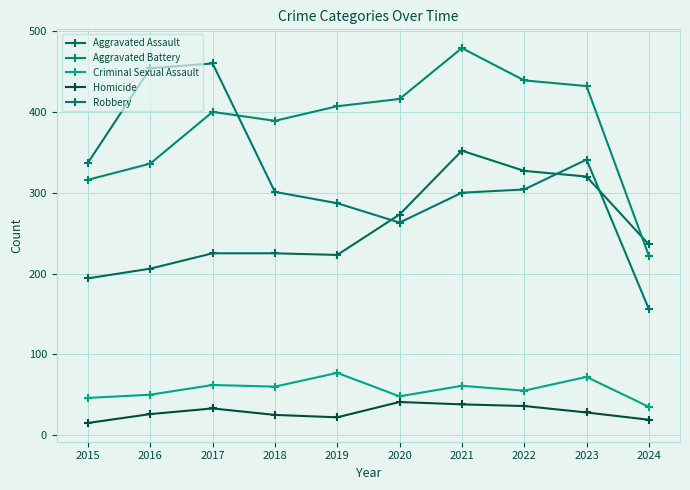

Rank the series at 2020 from highest to lowest value.

Aggravated Battery, Aggravated Assault, Robbery, Criminal Sexual Assault, Homicide